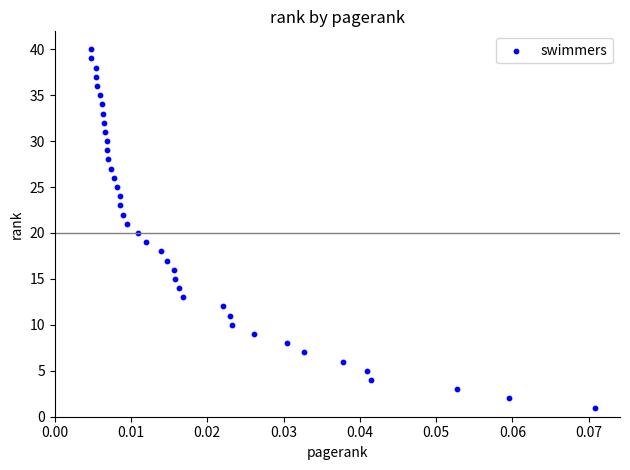

What is the range of Y values (max minus min)?

39